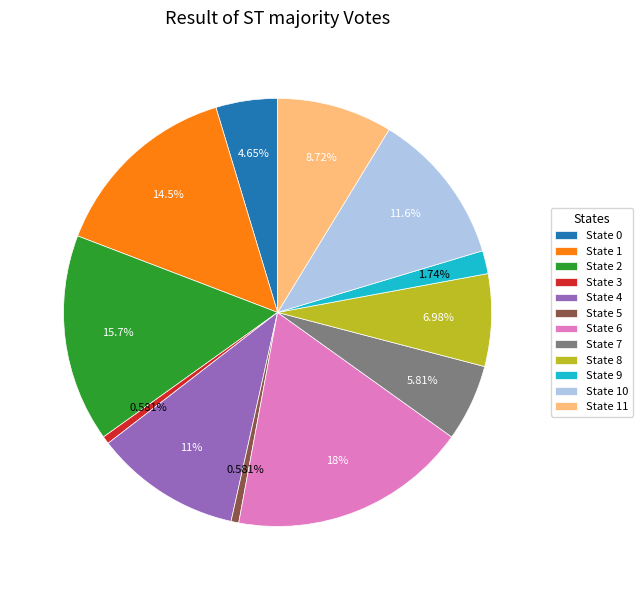

Does any single category account for the majority?

No